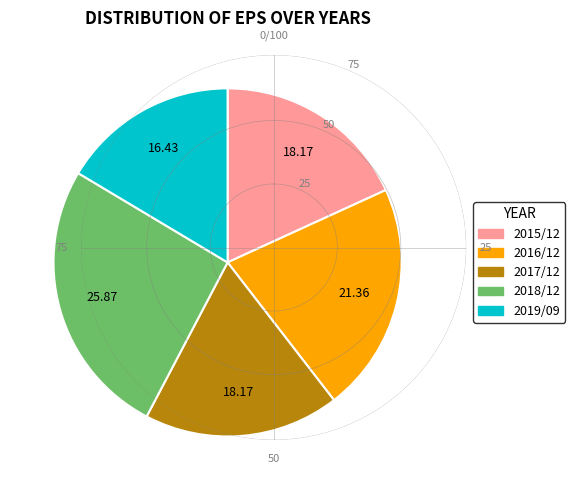

Is it true that 2017/12 is 18% of the pie?

True